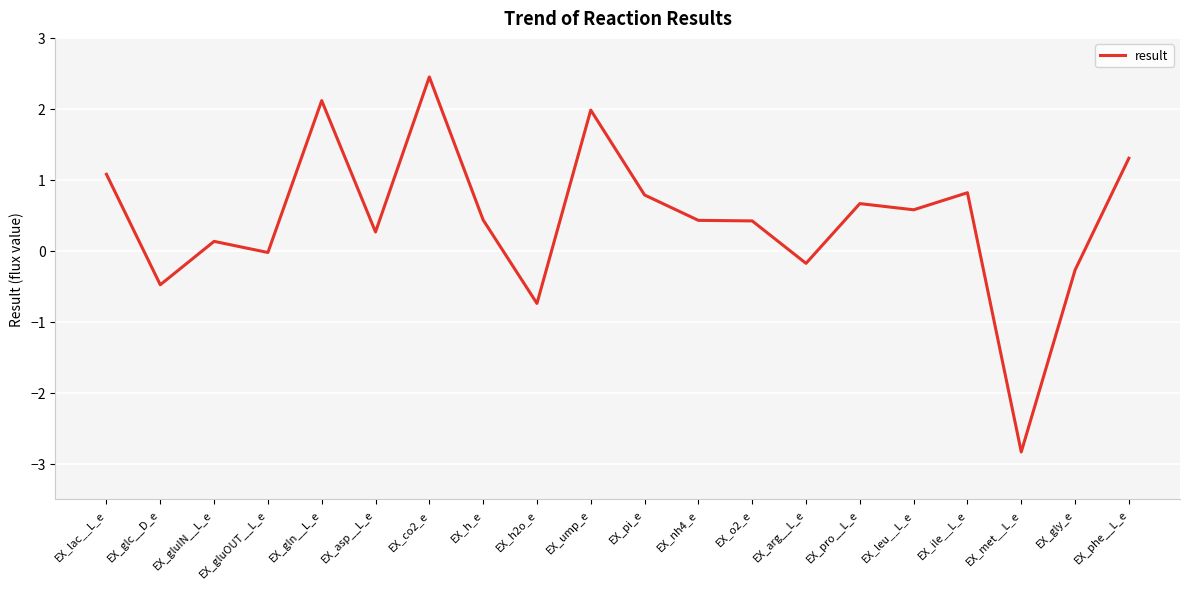

What is the approximate value at EX_met__L_e?

-2.8